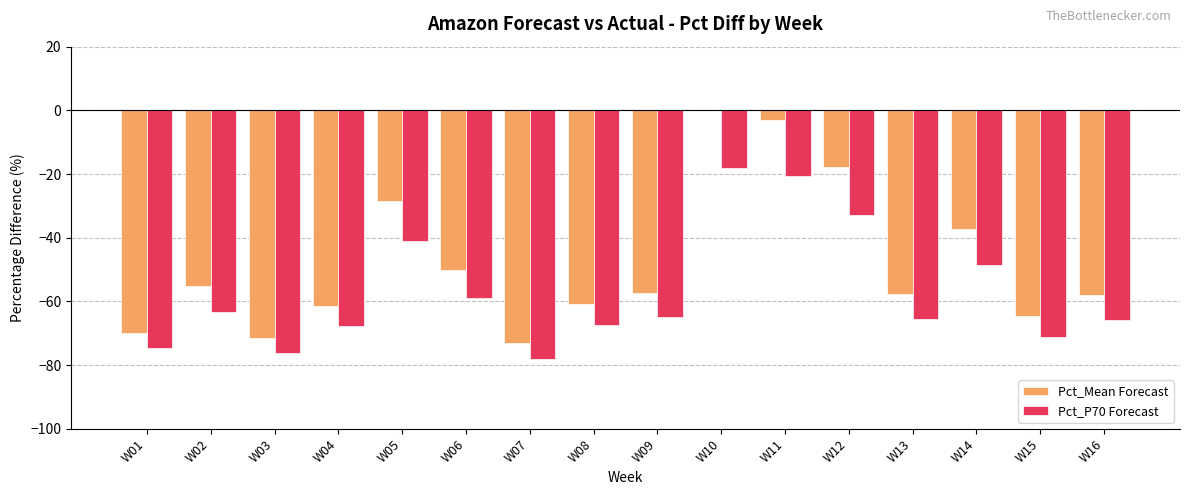

Which series has the largest total across all categories?

Pct_Mean Forecast